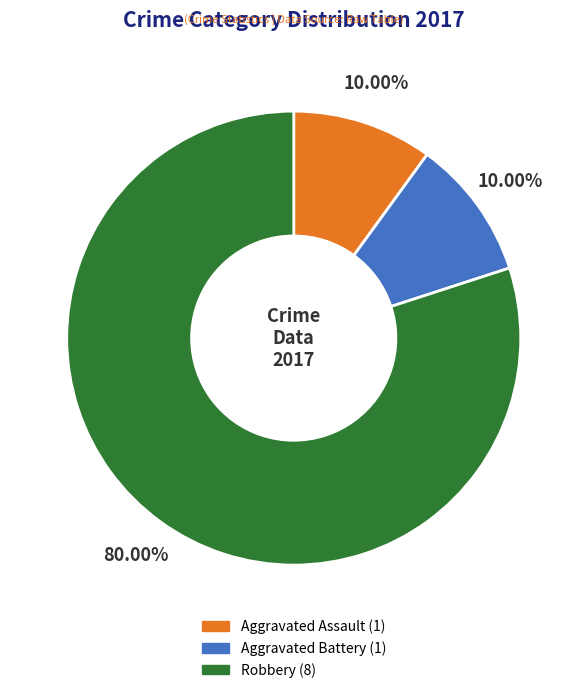

True or false: Robbery accounts for 80% of the total.

True